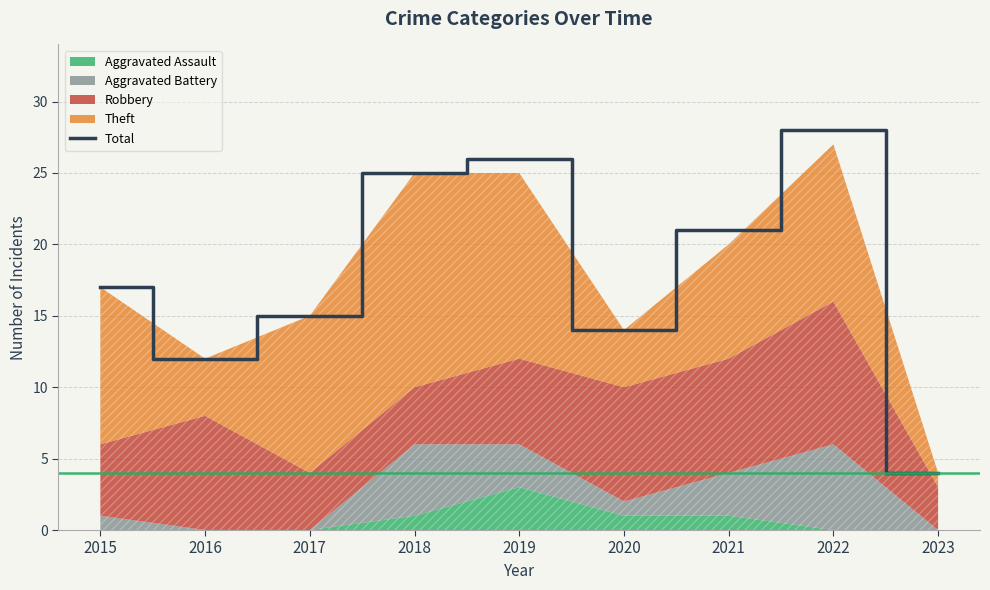

How many lines are shown in the chart?

1